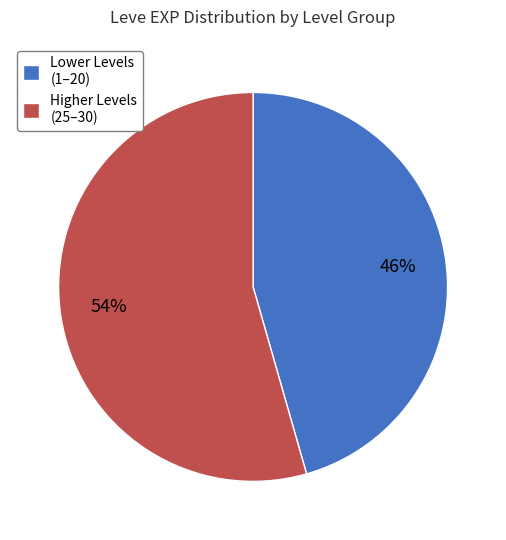

What is the majority slice?

Higher Levels (25–30)